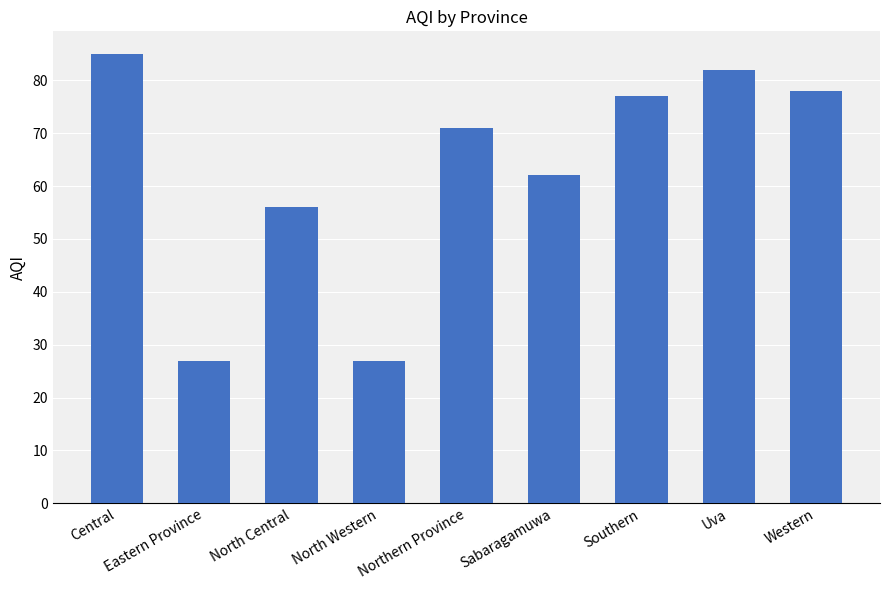

What is the minimum value shown in the chart?

27